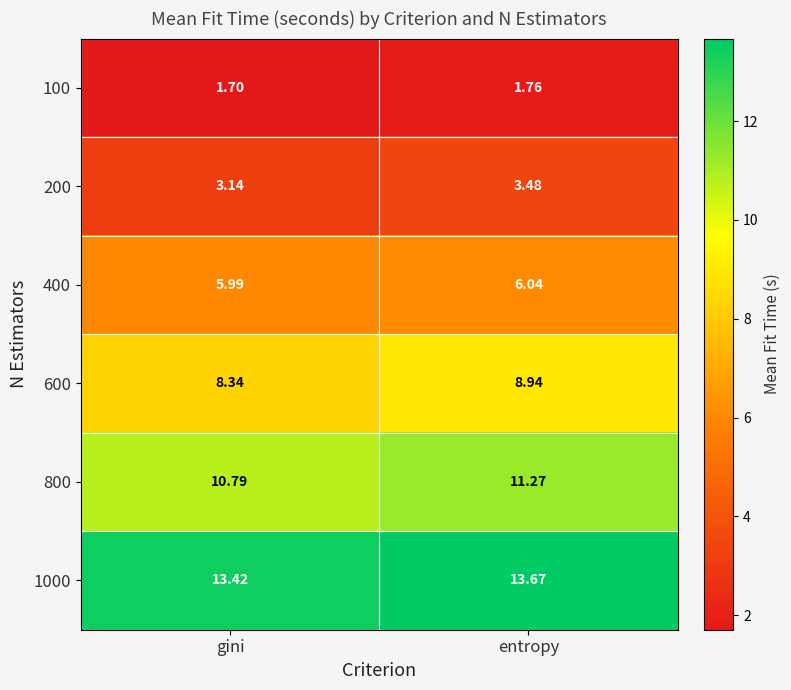

At which label is 400 closest to 6?

gini